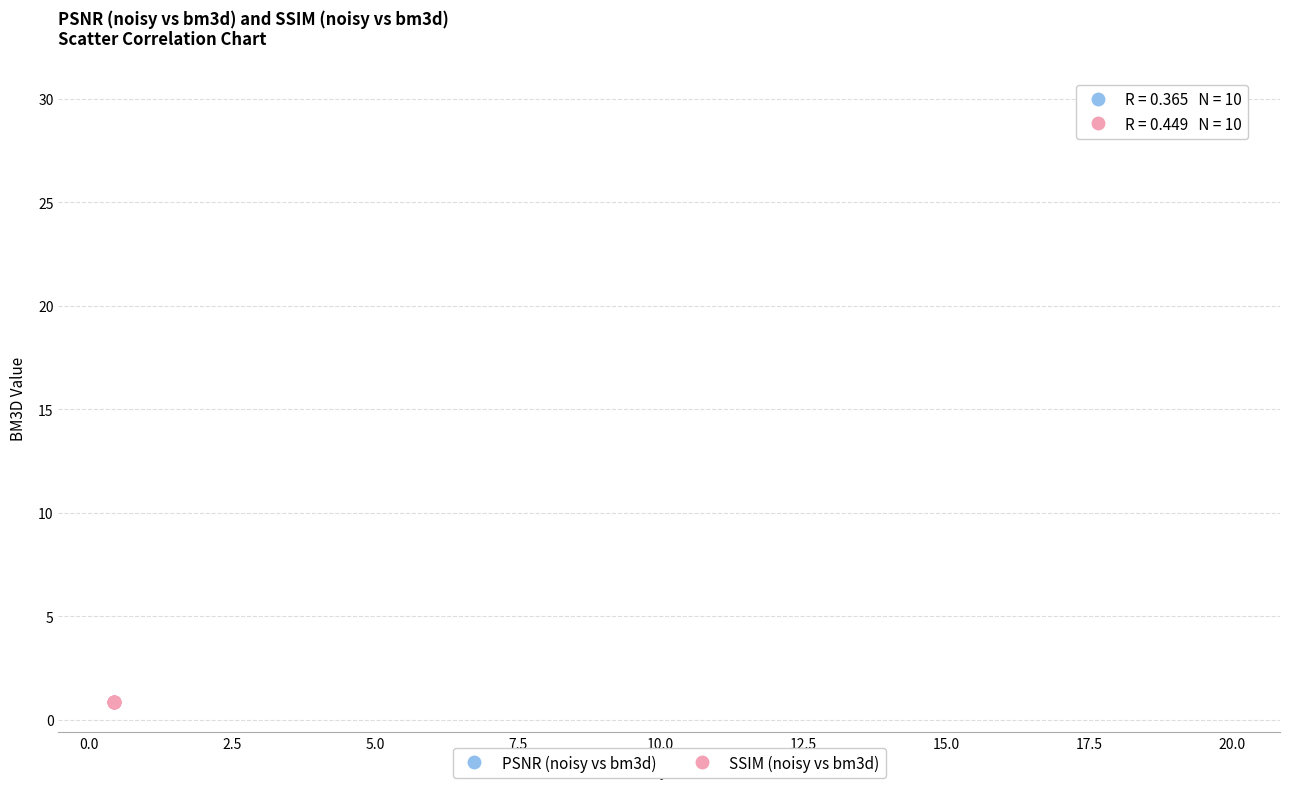

What are all the series names shown in the legend?

PSNR (noisy vs bm3d), SSIM (noisy vs bm3d)